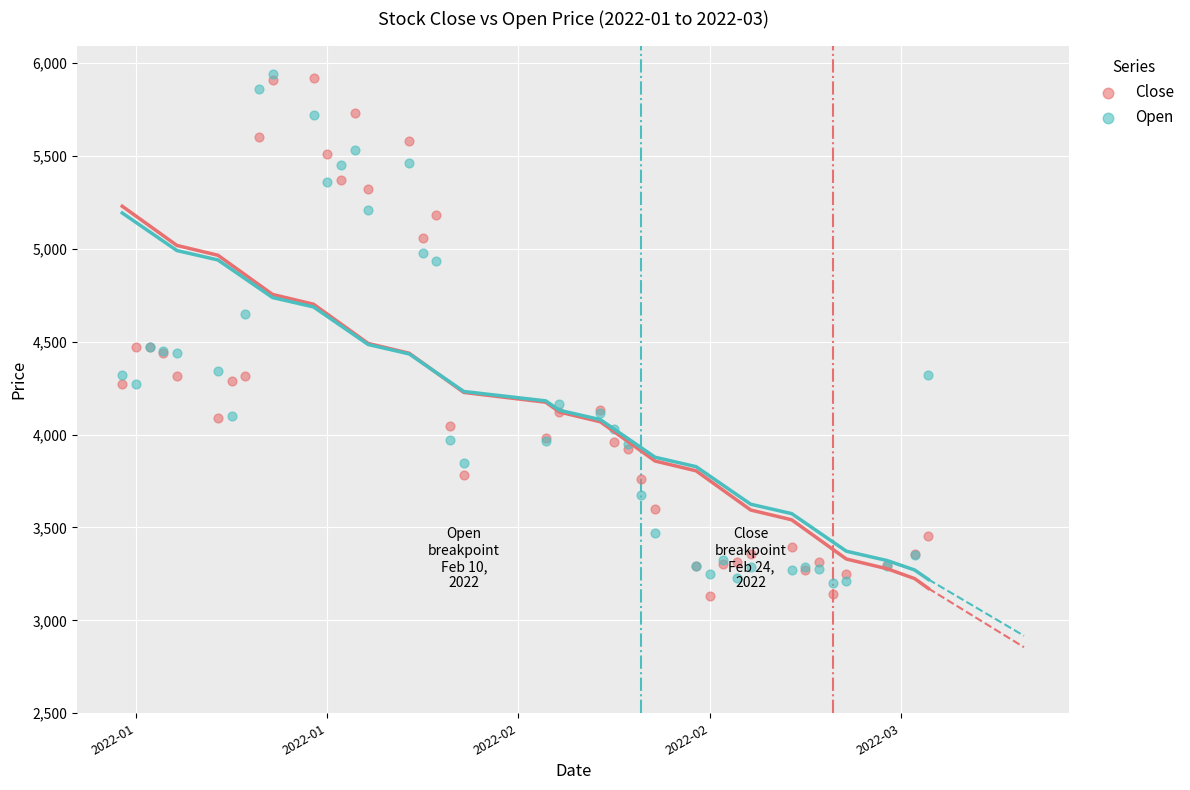

Which series reaches the minimum Y coordinate?

Close